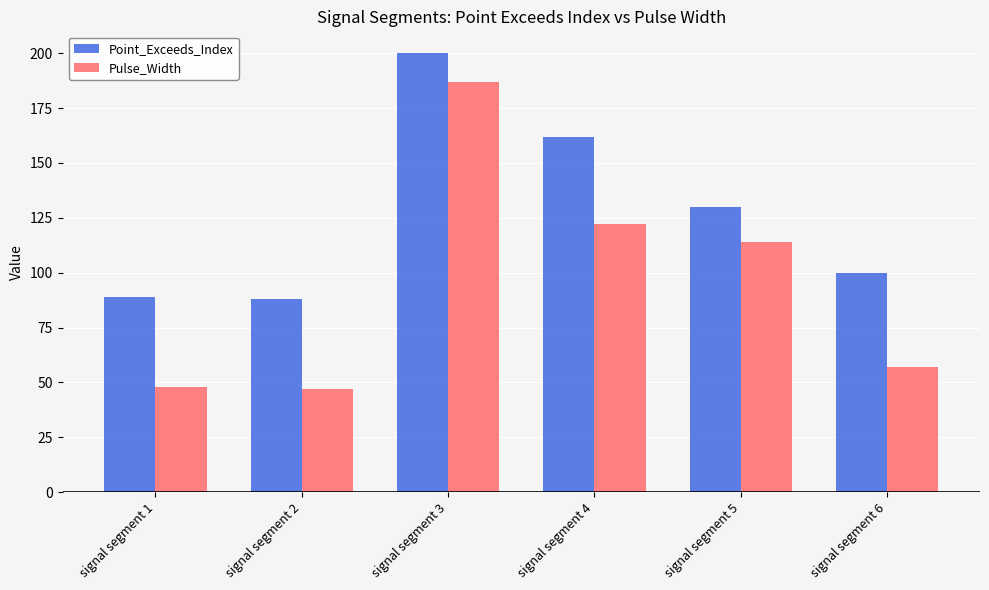

Count the number of categories in the chart.

6